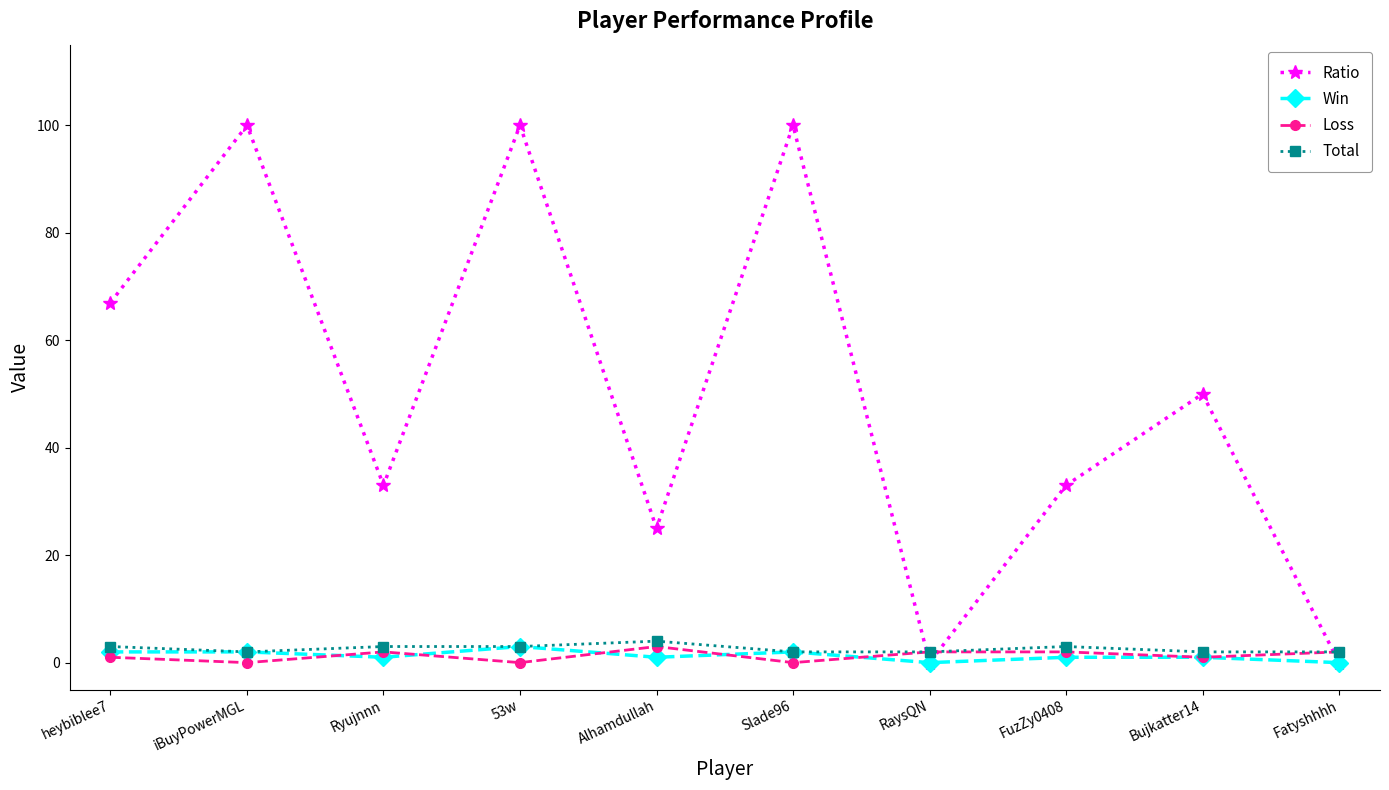

Is the value of Total at heybiblee7 greater than the value of Ratio at 53w?

No